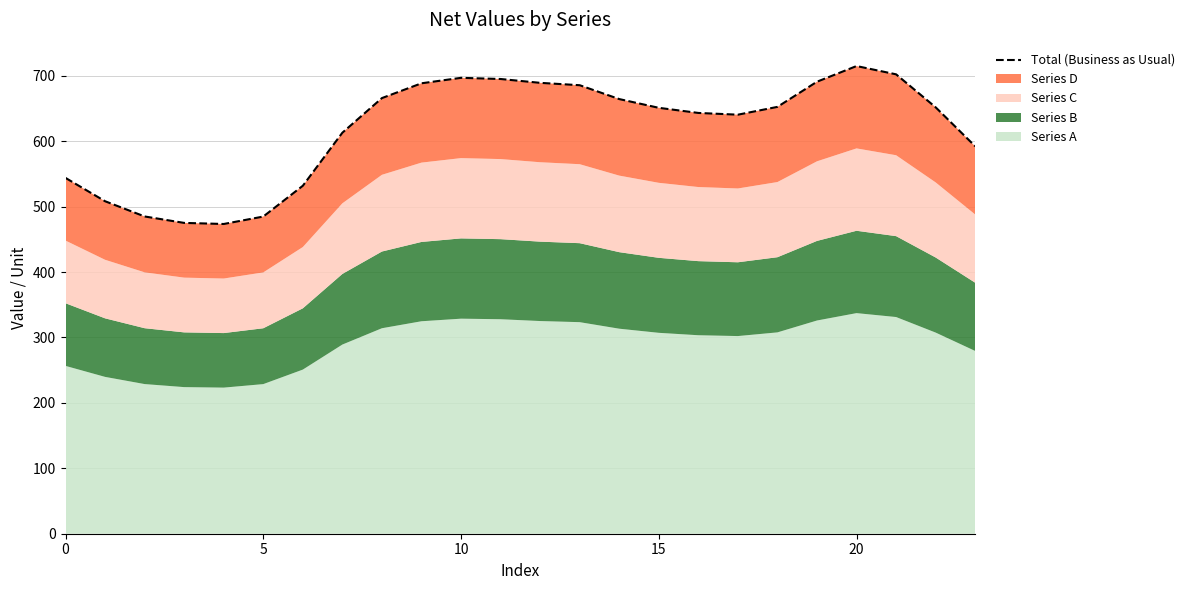

How many categories are shown in the chart?

24